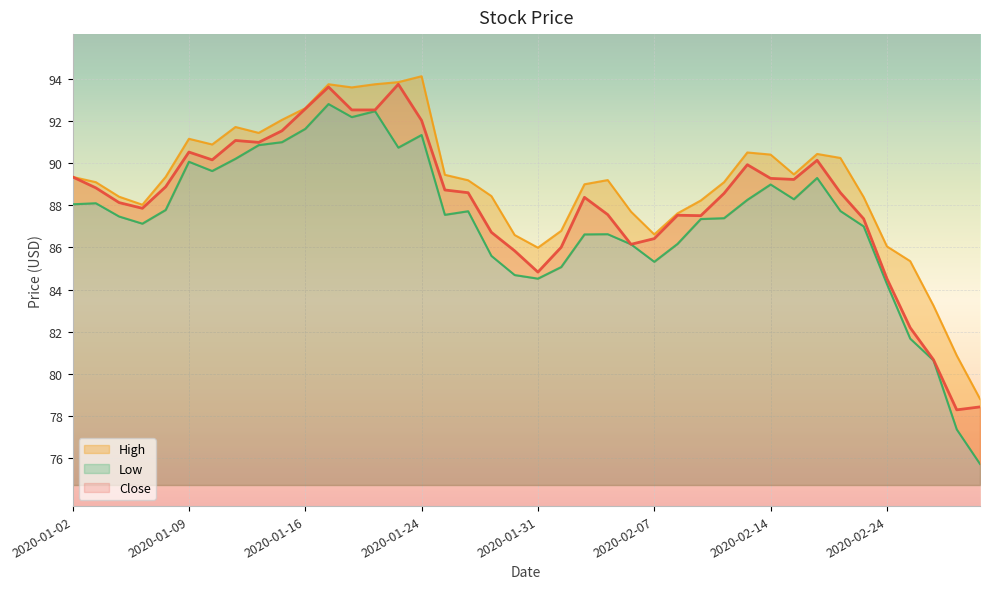

Rank the series by their average value, from lowest to highest.

Low, Close, High